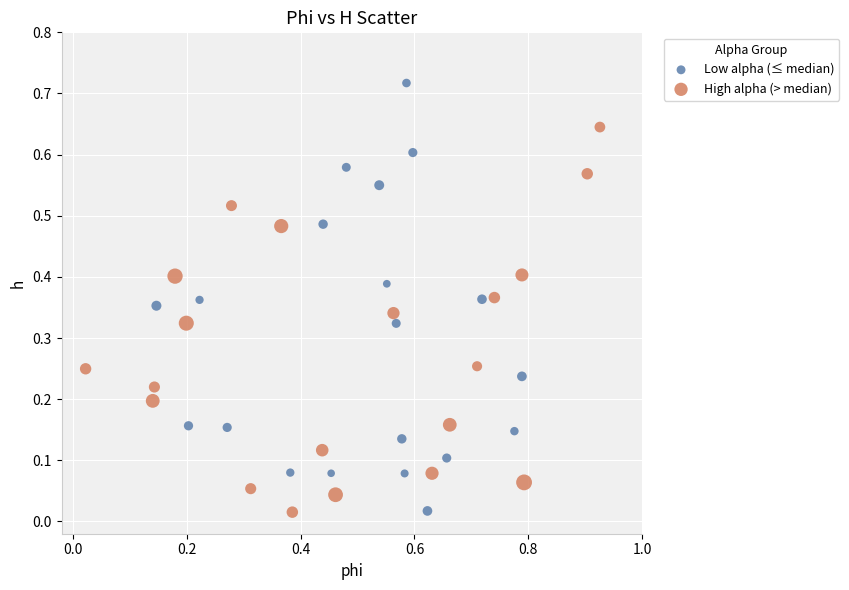

Which series has the largest Y range (max minus min)?

Low alpha (≤ median)